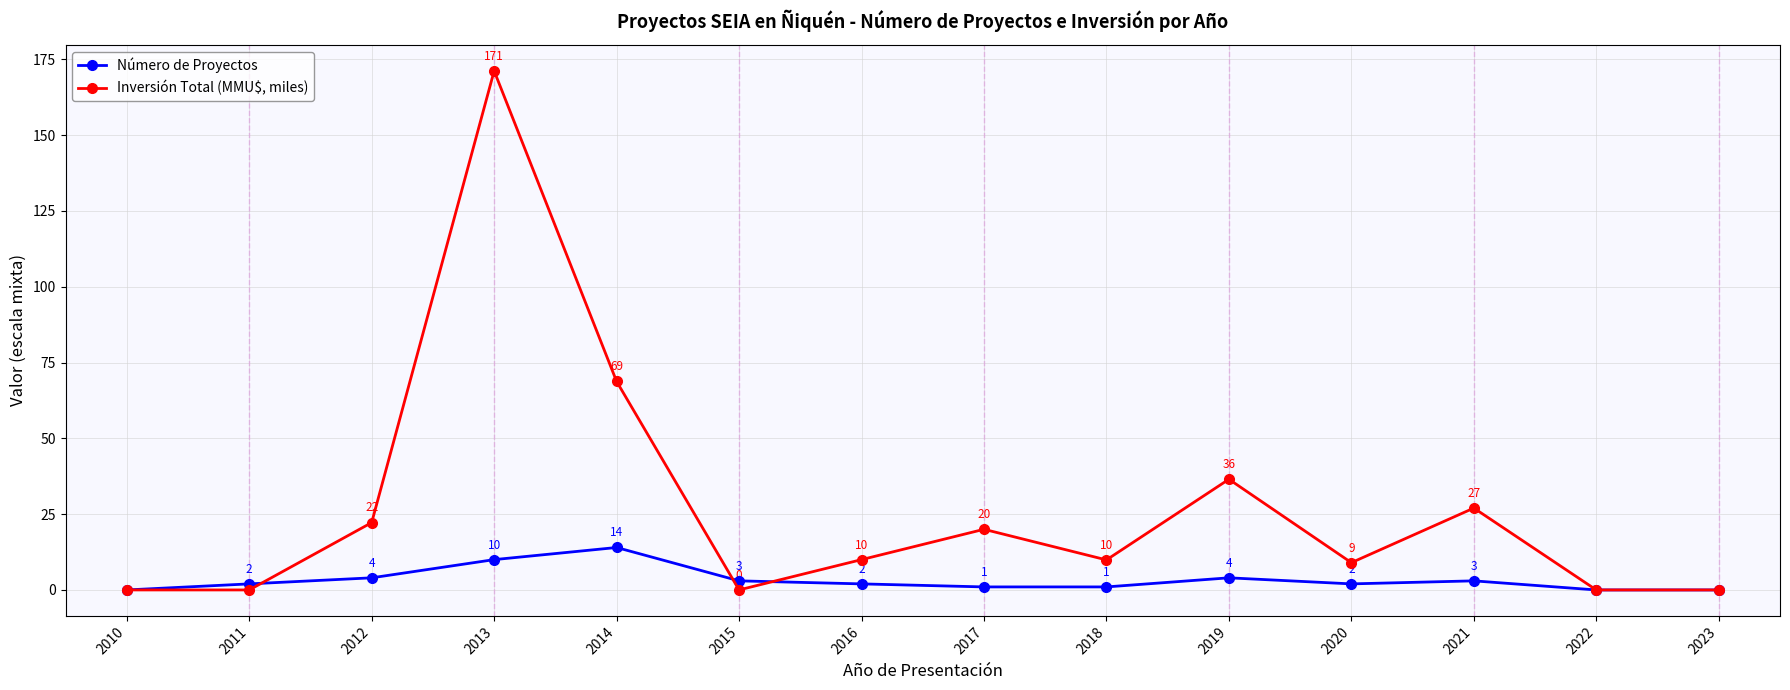

Is the value of Número de Proyectos at 2012 greater than the value of Inversión Total (MMU$, miles) at 2010?

Yes